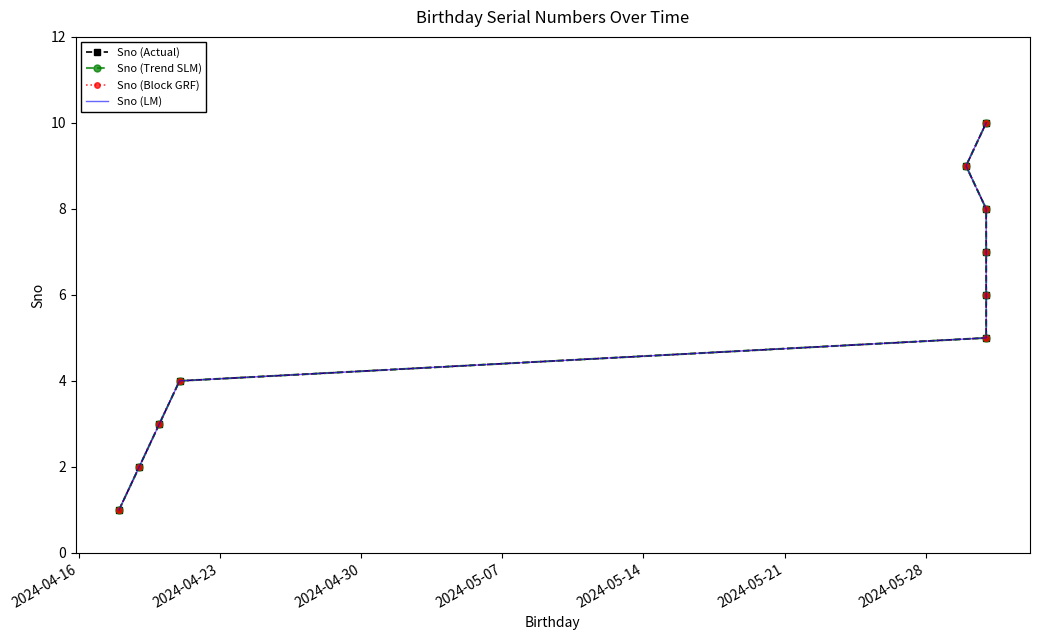

Reading right to left, transcribe all the data shown in this chart.

Sno (Actual): 10	9	8	7	6	5	4	3	2	1
Sno (Trend SLM): 10	9	8	7	6	5	4	3	2	1
Sno (Block GRF): 10	9	8	7	6	5	4	3	2	1
Sno (LM): 10	9	8	7	6	5	4	3	2	1